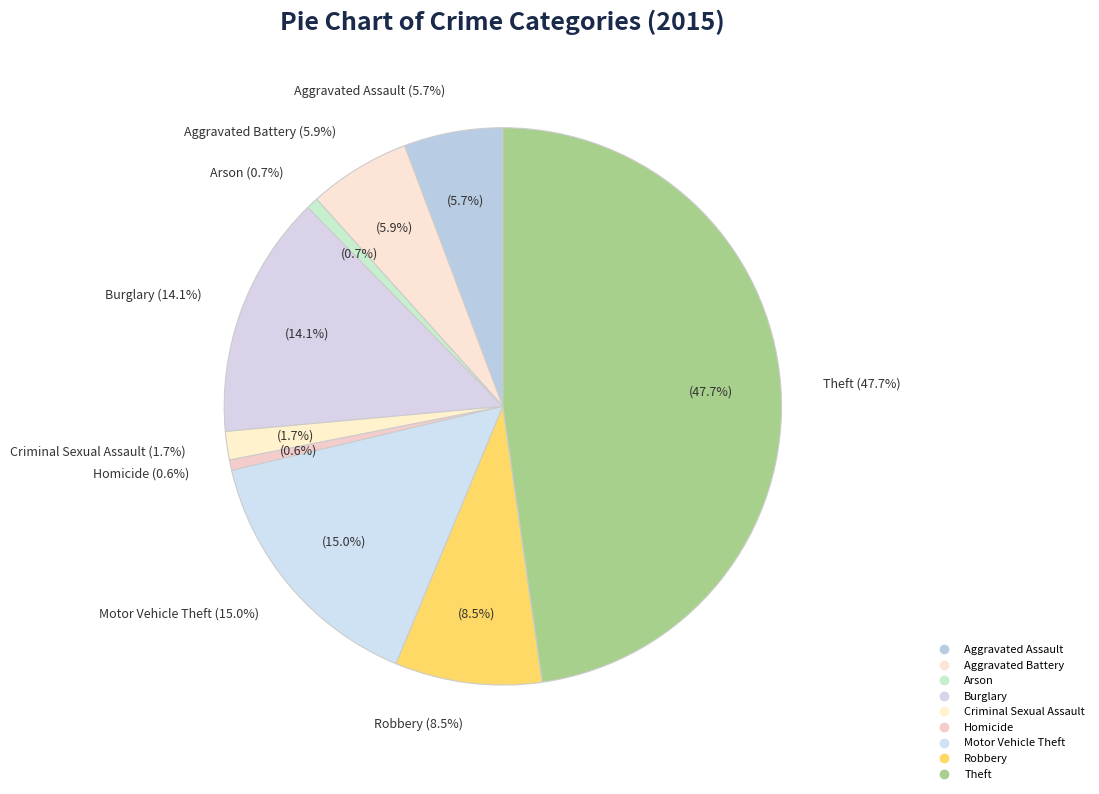

Rank the categories by value from highest to lowest.

Theft, Motor Vehicle Theft, Burglary, Robbery, Aggravated Battery, Aggravated Assault, Criminal Sexual Assault, Arson, Homicide